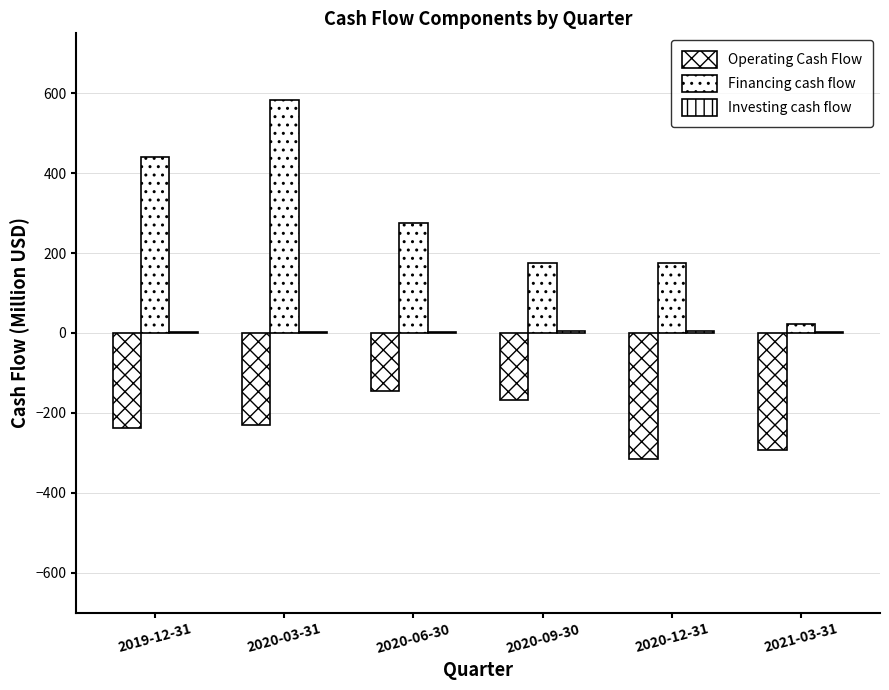

How many categories are shown in the chart?

6